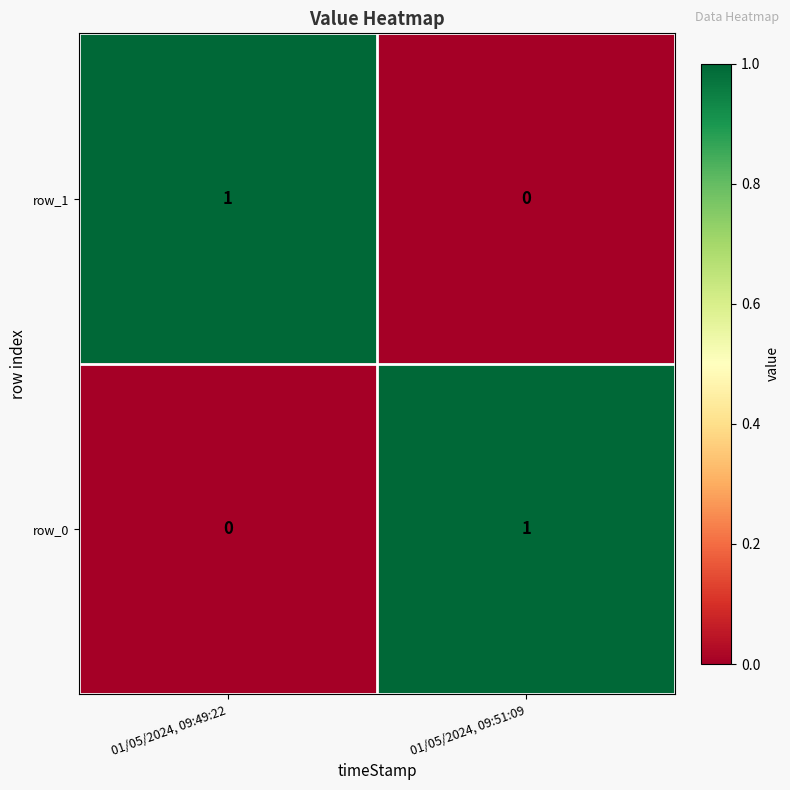

Which category has the lowest value in the row_1 series?

01/05/2024, 09:51:09